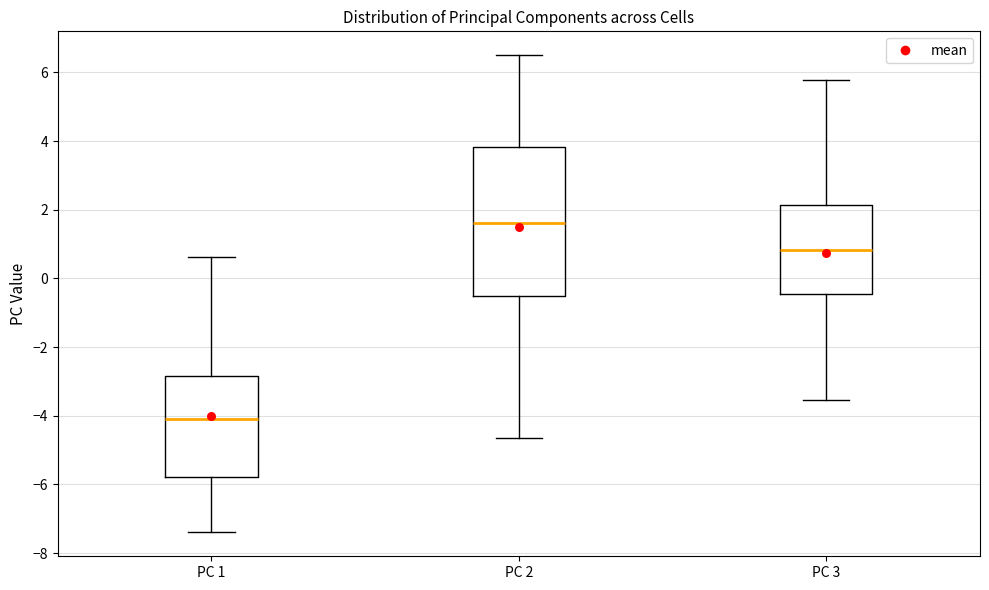

Reading left to right, transcribe this box plot: for each box, give where its median line is, the range the box spans, and where its two whiskers end, as read against the y-axis. The values are not printed on the chart, so give them approximately, as read against the axis.

PC 1: median -4.0, box -5.8 to -2.8, whiskers -7.4 to 0.6
PC 2: median 1.6, box -0.6 to 3.8, whiskers -4.6 to 6.6
PC 3: median 0.8, box -0.4 to 2.2, whiskers -3.6 to 5.8